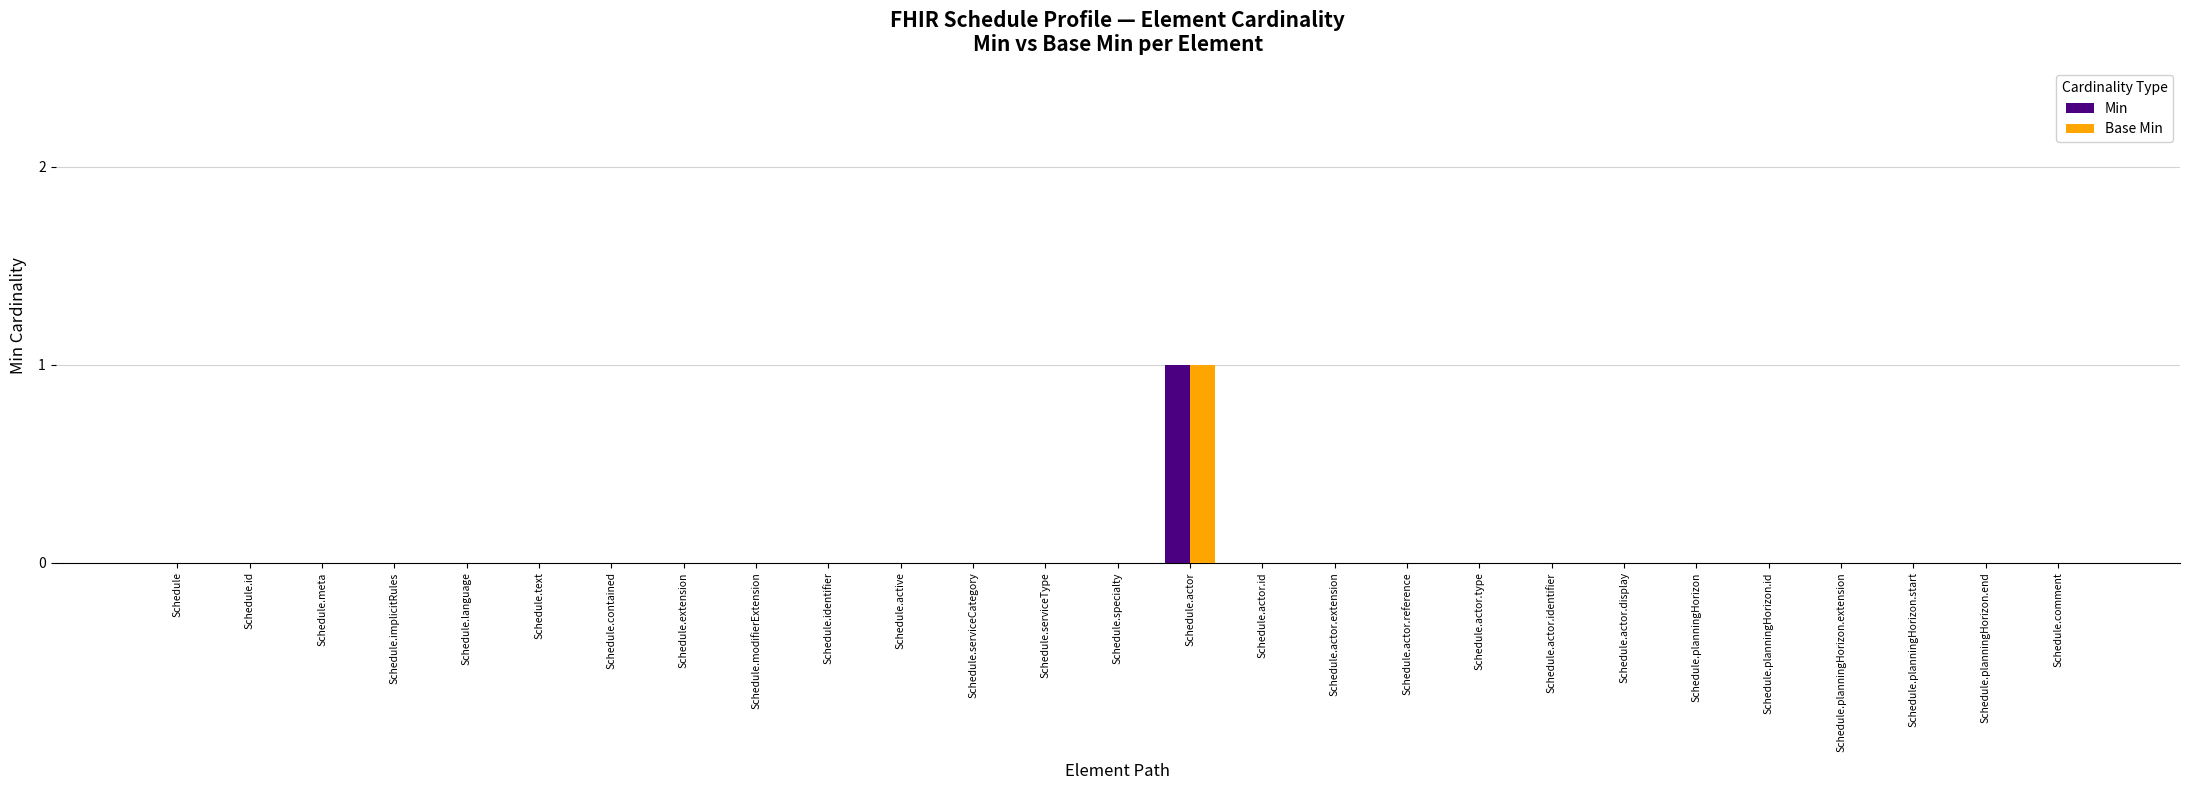

True or false: Base Min has a value of 0 at Schedule.actor.reference.

True